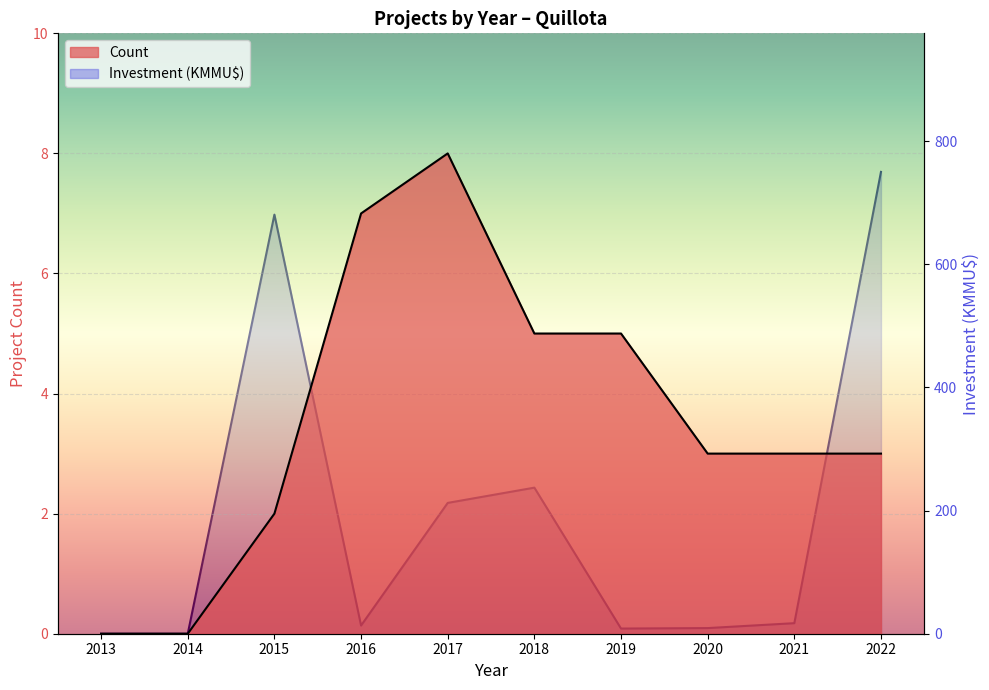

True or false: Investment (KMMU$) and Count cross at least once.

False